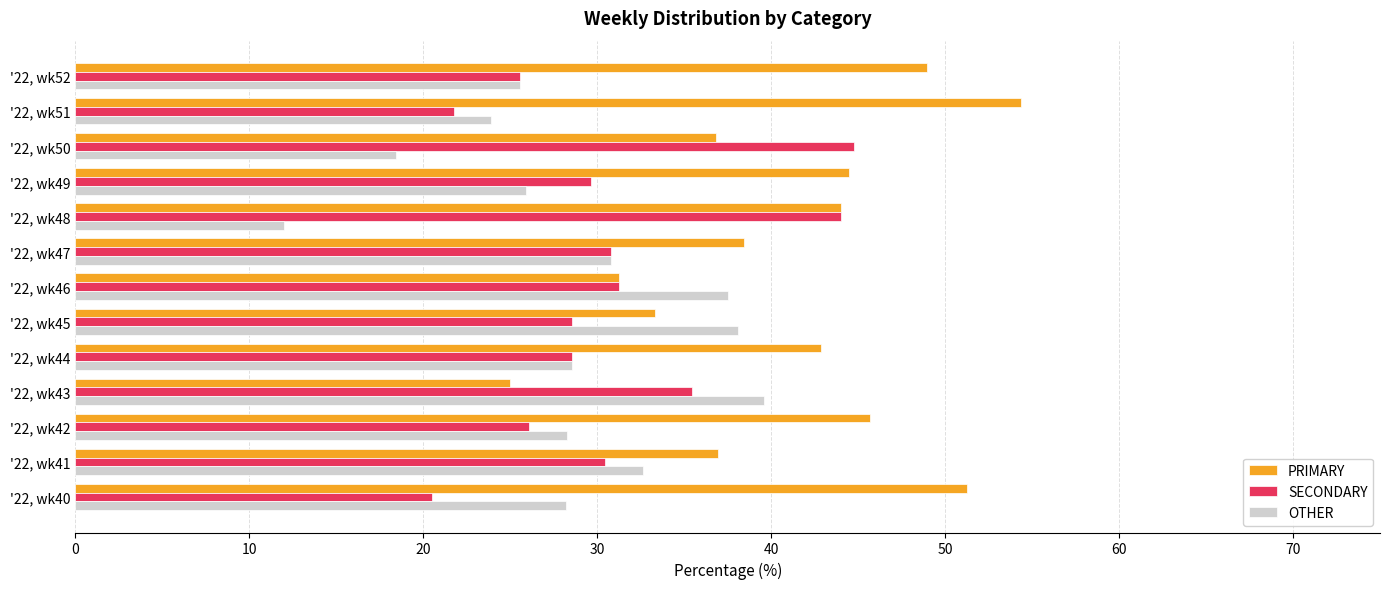

What is the difference between the OTHER values at '22, wk47 and '22, wk50?

12.3